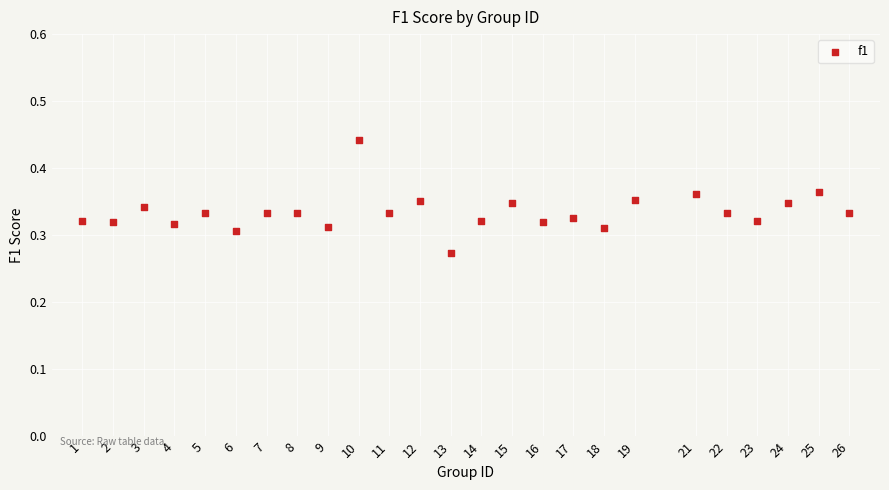

What is the range of X values (max minus min)?

25.0